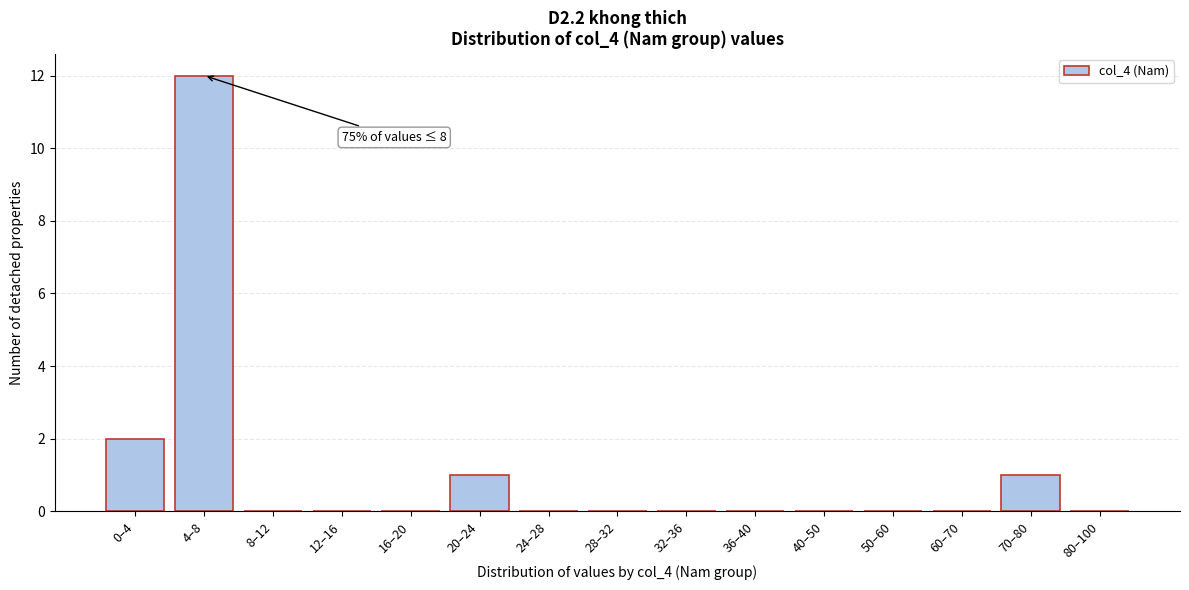

Reading left to right, transcribe all the data shown in this chart.

0–4=2	4–8=12	8–12=0	12–16=0	16–20=0	20–24=1	24–28=0	28–32=0	32–36=0	36–40=0	40–50=0	50–60=0	60–70=0	70–80=1	80–100=0